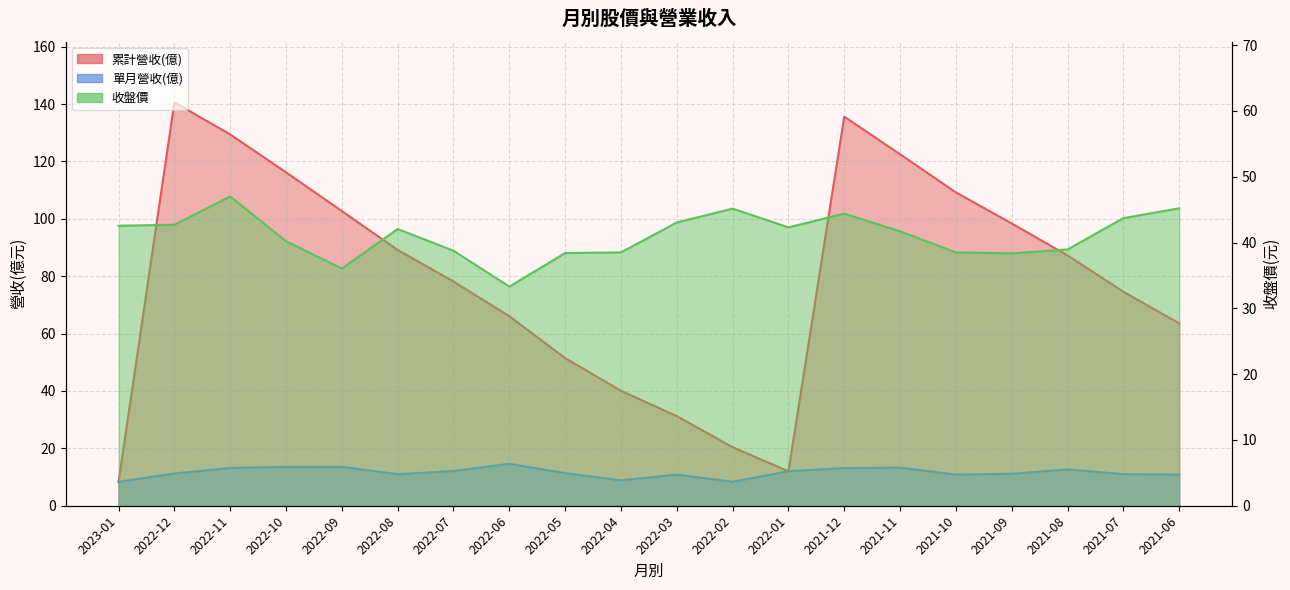

List the series in order of their overall mean, highest first.

累計營收(億), 收盤價, 單月營收(億)